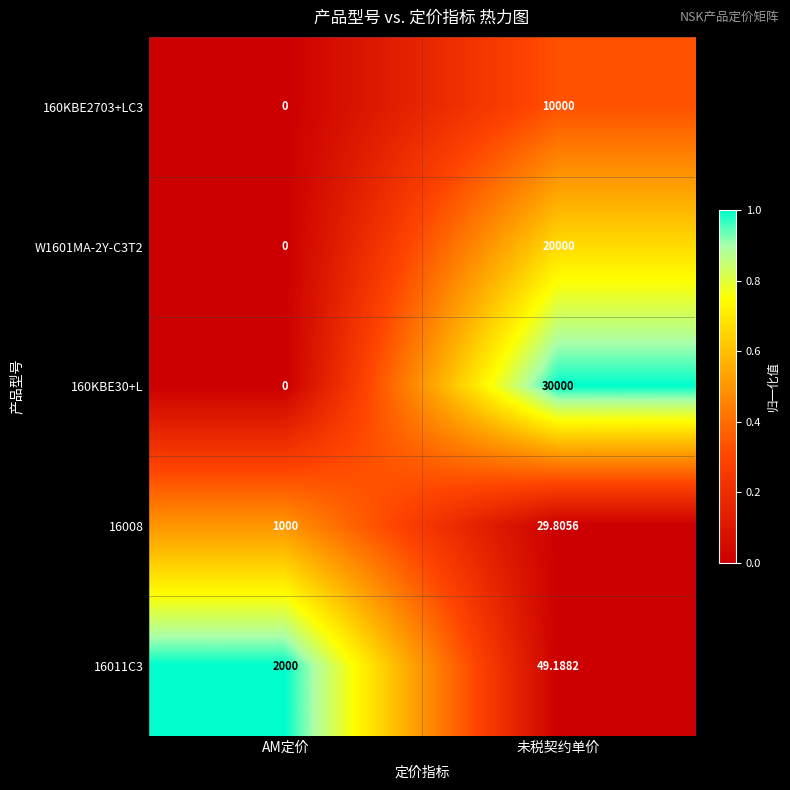

List the series in order of their peak value, lowest first.

16008, 16011C3, 160KBE2703+LC3, W1601MA-2Y-C3T2, 160KBE30+L